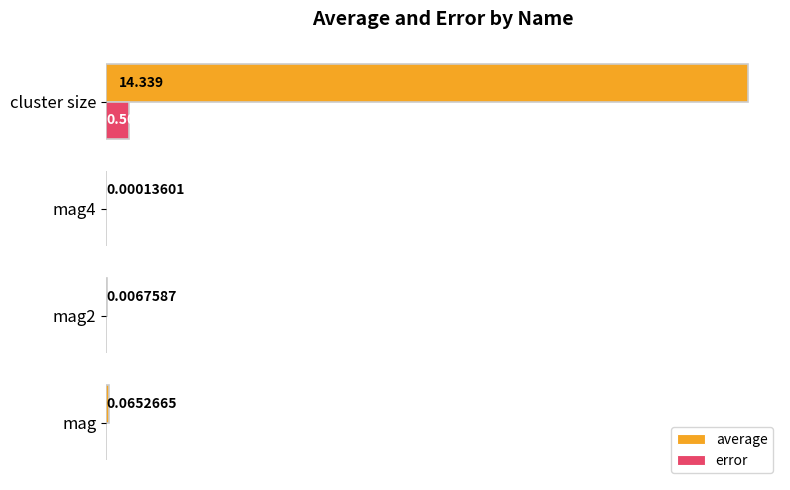

At which category is the sum across all series the highest?

cluster size